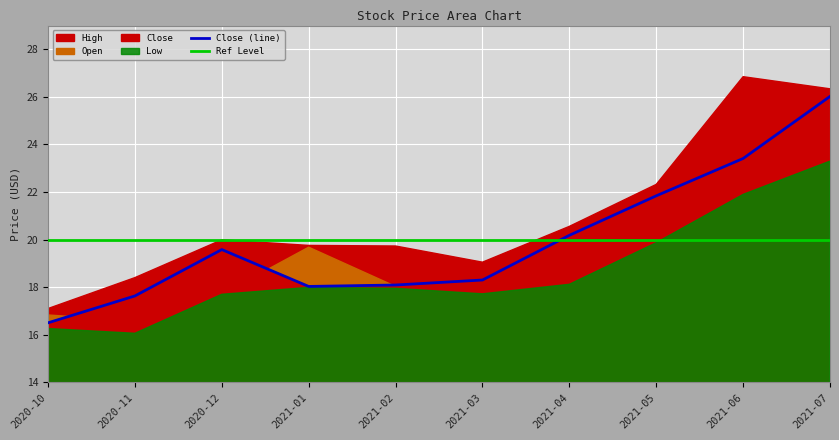

Is it true that High equals 20.0 at 2020-12-01?

True